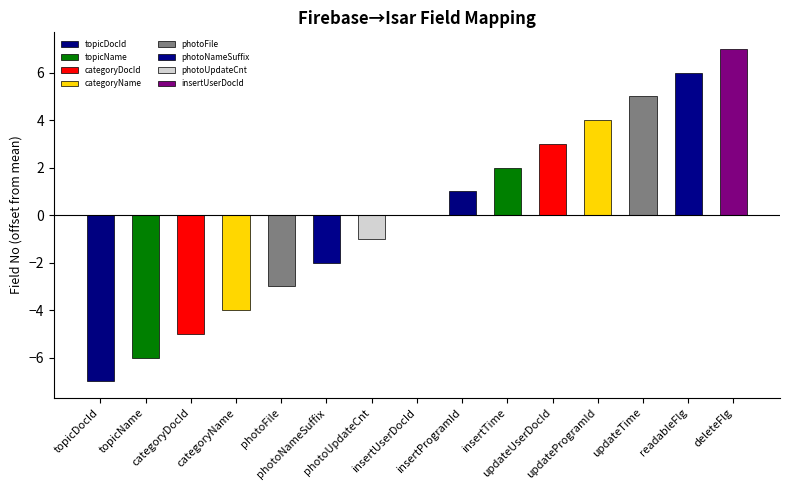

Is it true that the value at updateTime is 5?

True